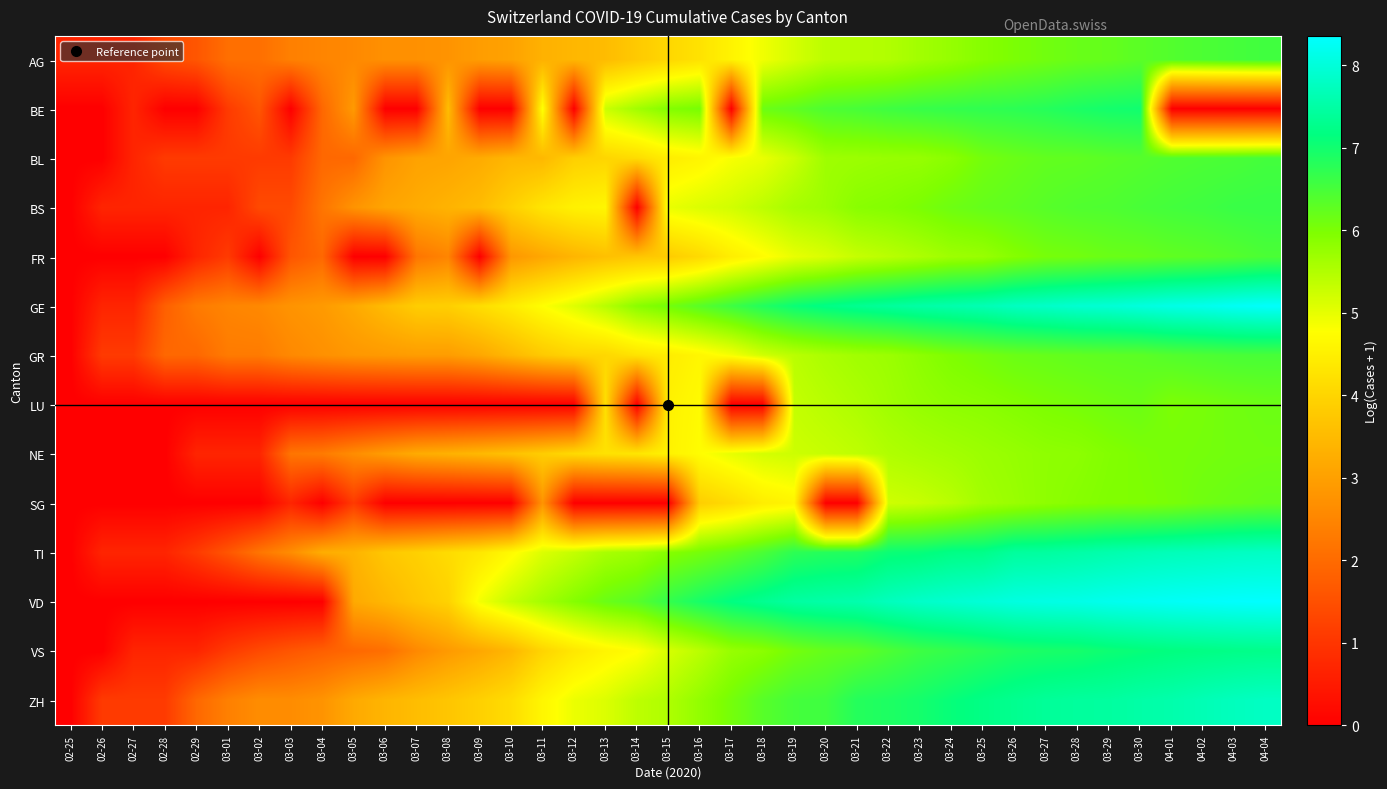

At how many categories does at least one series exceed 4?

27